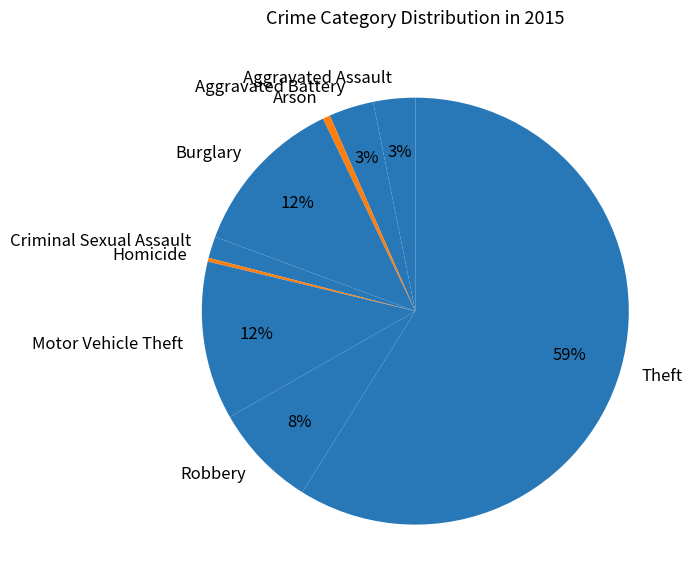

To the nearest percent, what is the average slice percentage?

11%